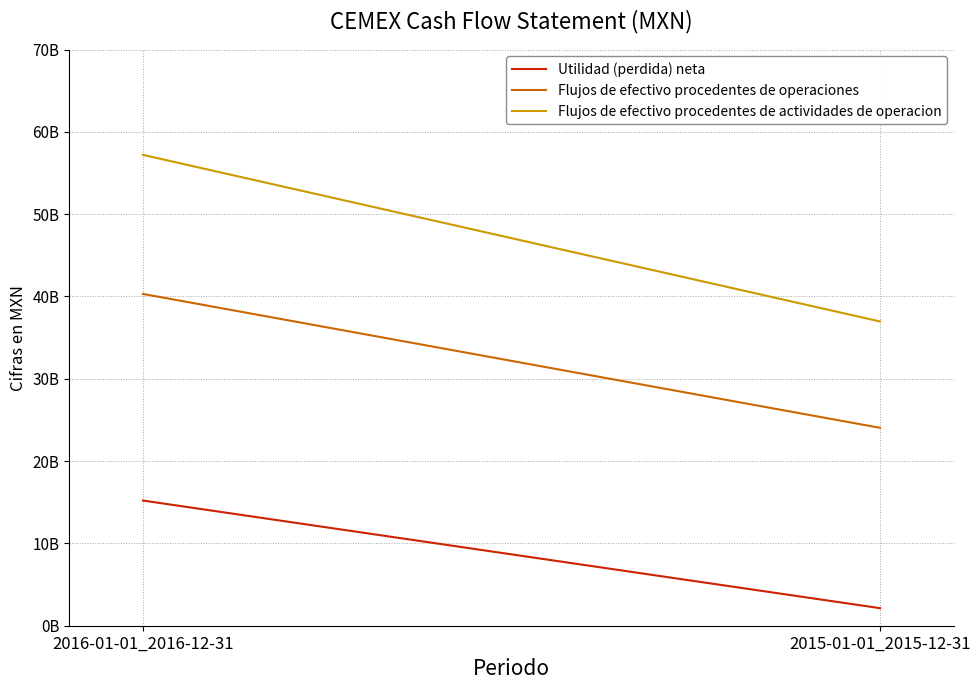

List the series in order of their overall mean, highest first.

Flujos de efectivo procedentes de actividades de operacion, Flujos de efectivo procedentes de operaciones, Utilidad (perdida) neta